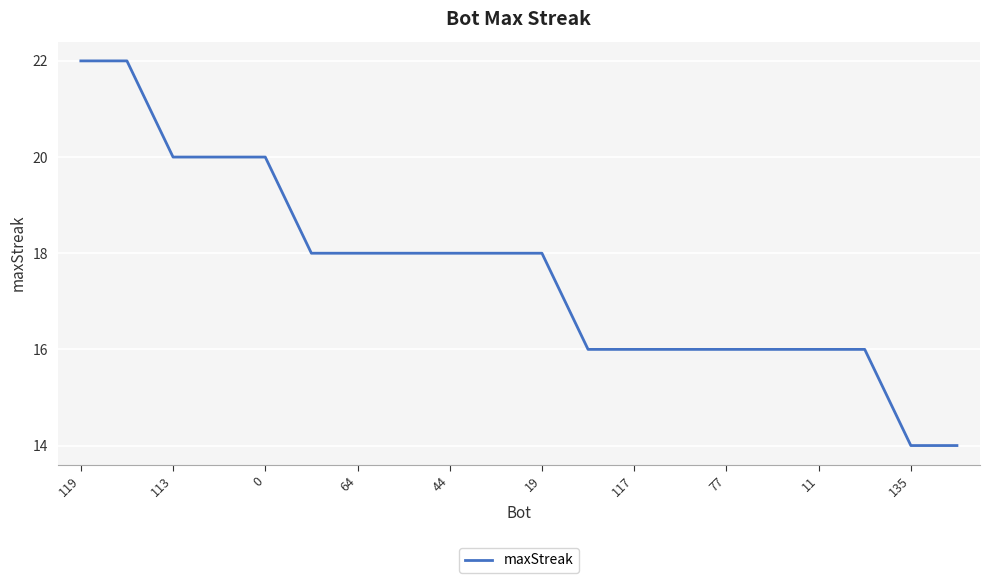

What is the maximum value shown in the chart?

22